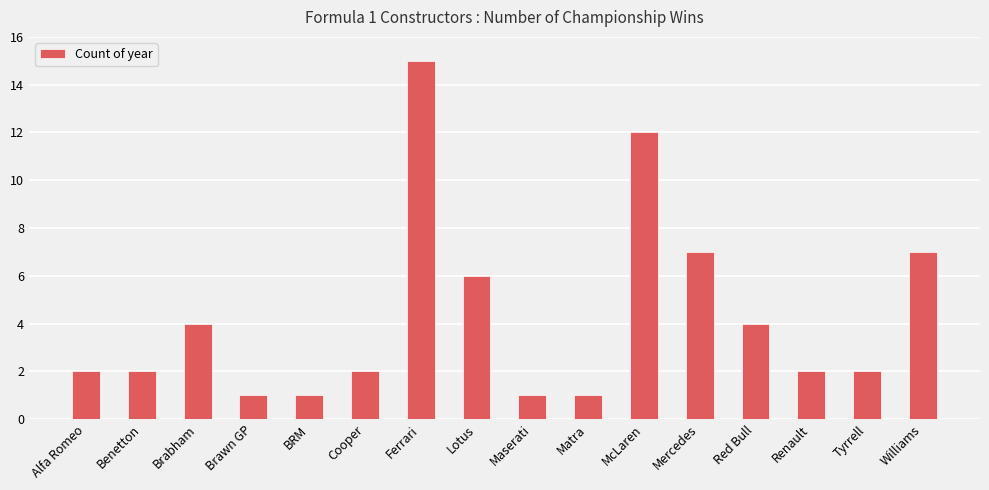

Read the value at Lotus.

6